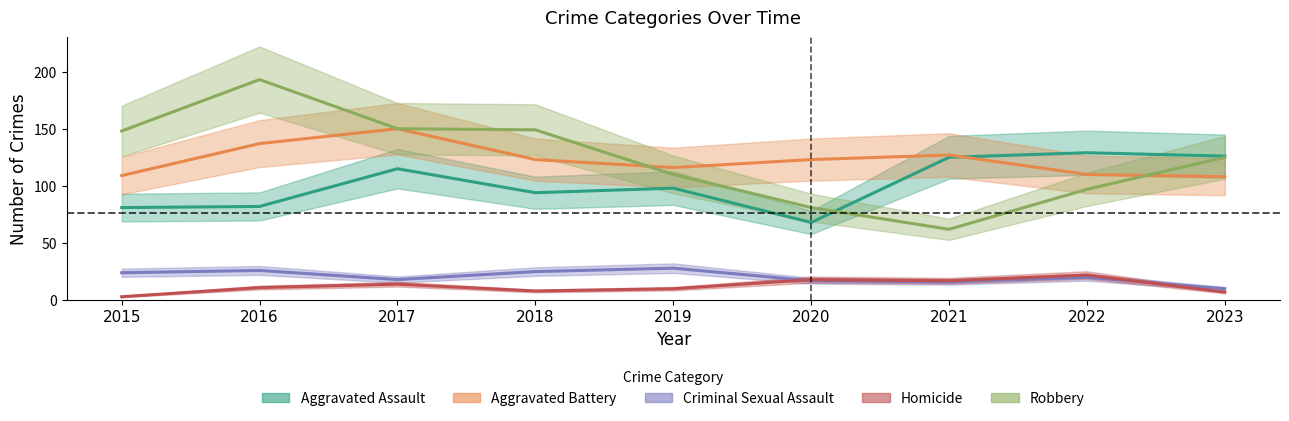

How many lines are shown in the chart?

5